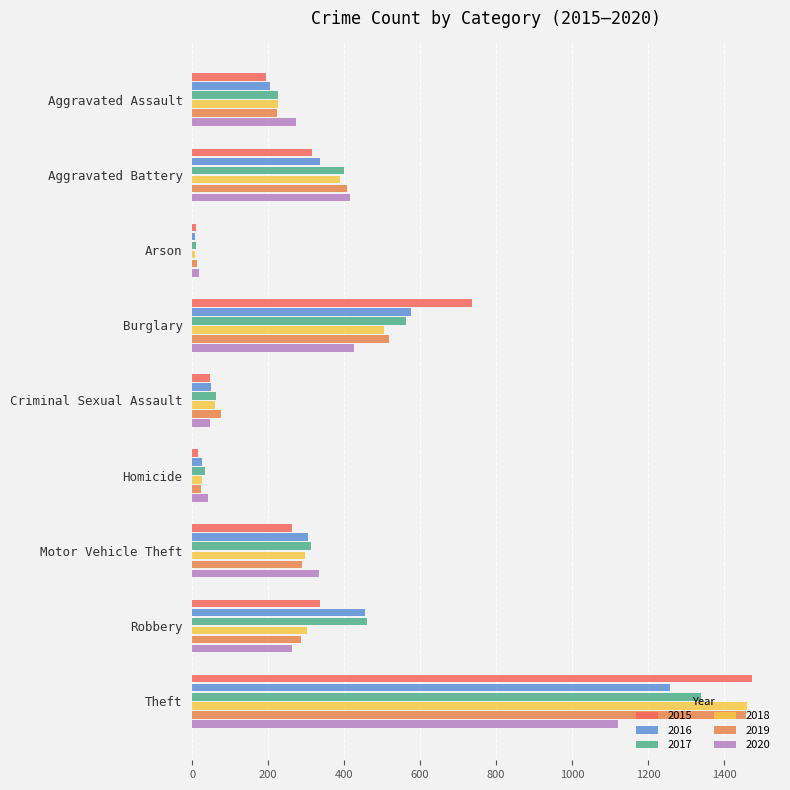

Reading left to right, extract all data points from this chart.

2015: 194	316	9	738	46	15	263	337	1474
2016: 206	336	7	576	50	26	304	454	1259
2017: 225	400	10	562	62	33	312	460	1339
2018: 225	389	7	506	60	25	298	301	1461
2019: 223	407	12	517	77	22	290	287	1459
2020: 273	416	17	425	48	41	333	263	1120